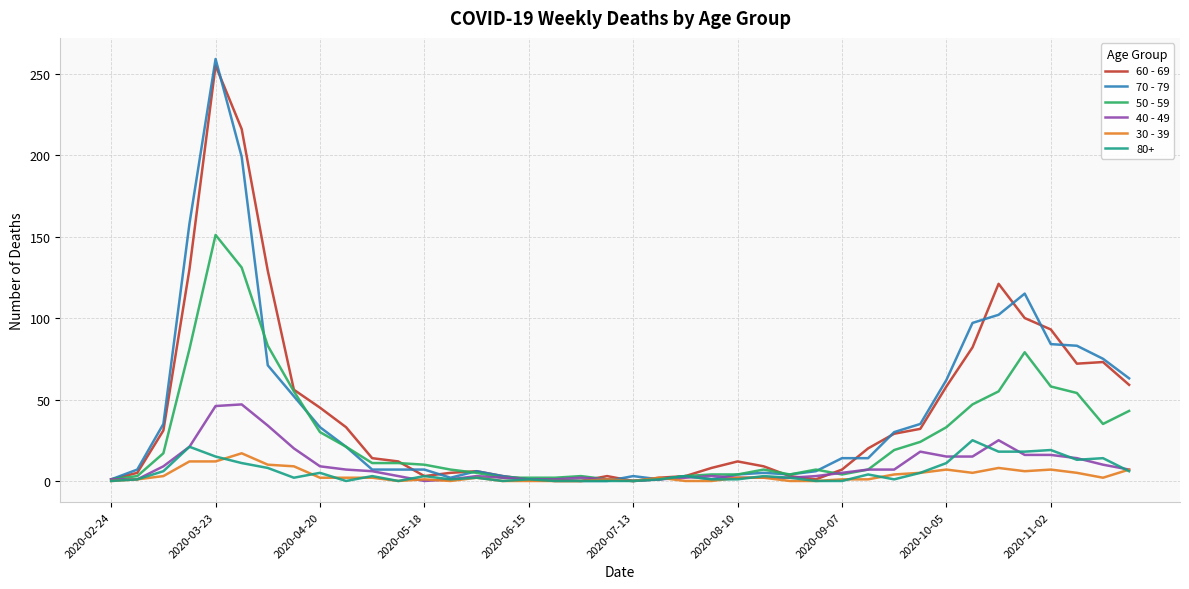

Which series has the widest spread of values?

70 - 79